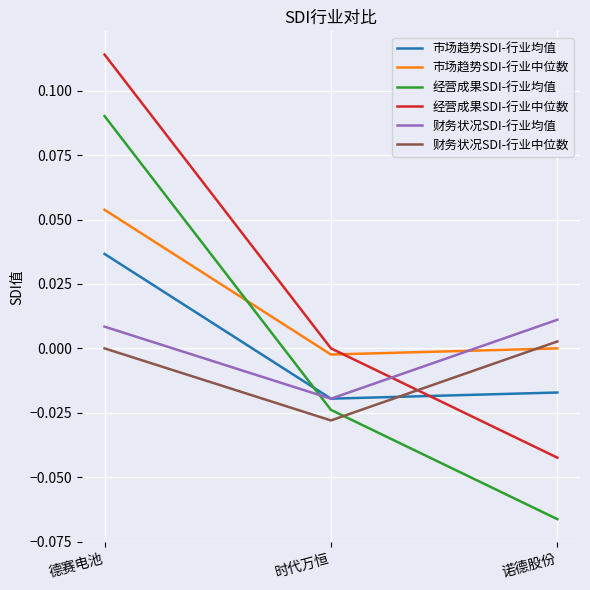

Which series has the largest total across all categories?

经营成果SDI-行业中位数